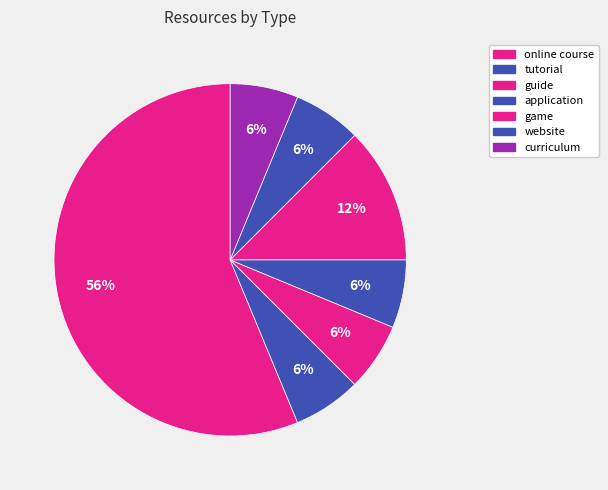

How many segments does this pie chart have?

7